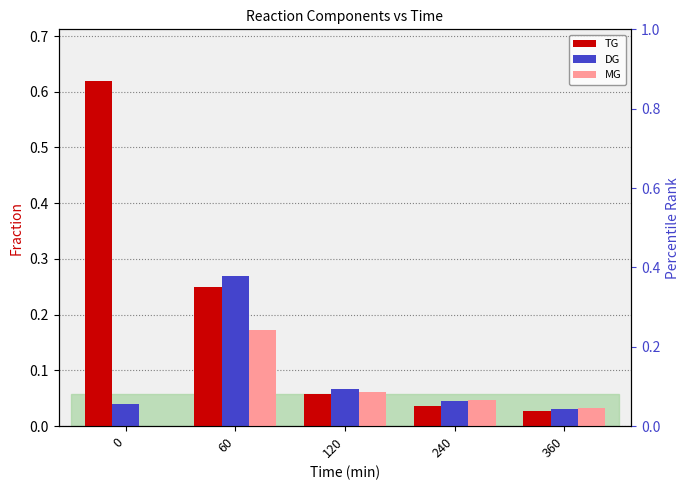

Is it true that DG equals 0.0 at 240?

True